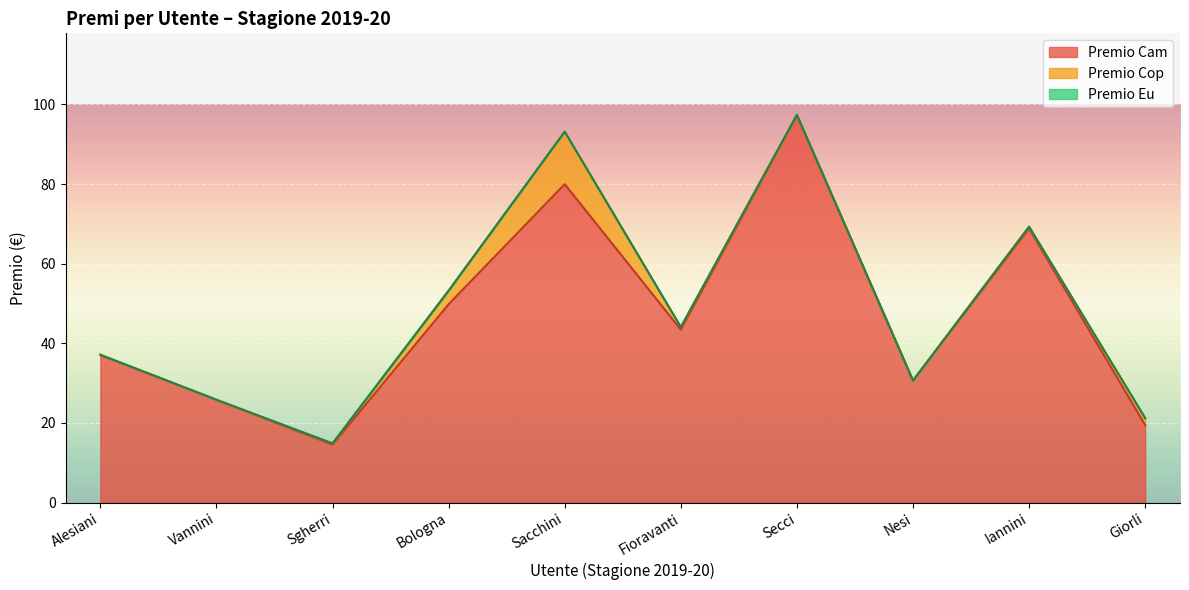

The Premio Cam series shows 3.2 at Sgherri. True or false?

False